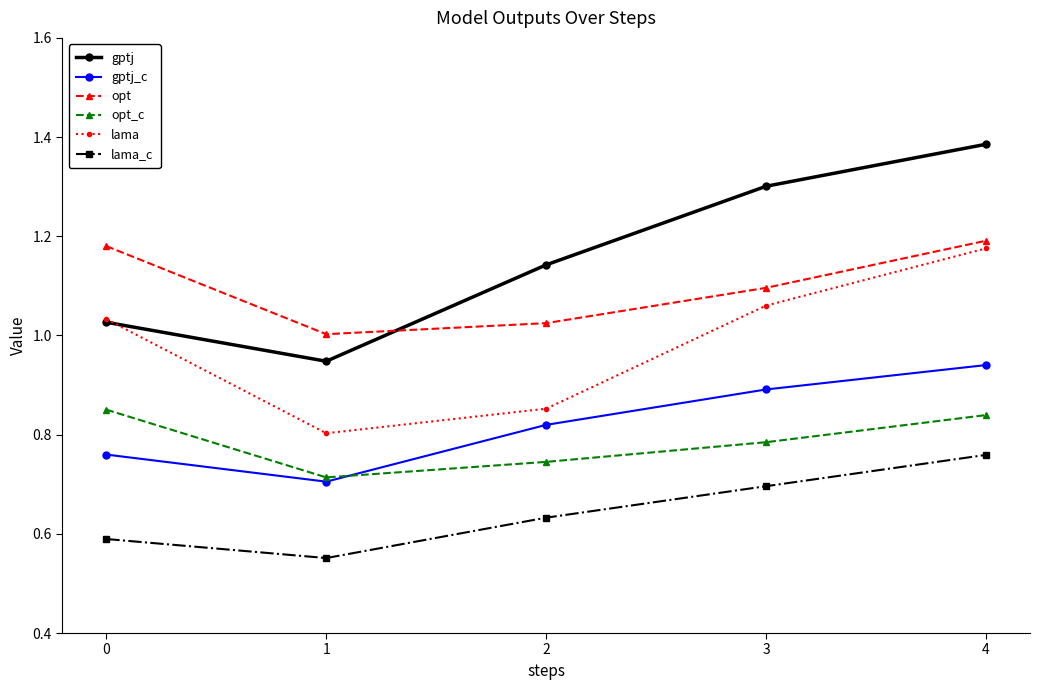

Which series has the widest spread of values?

gptj